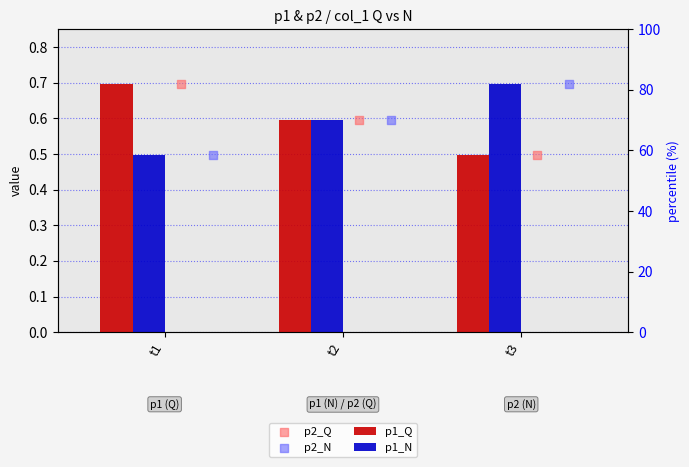

Which series has the largest Y range (max minus min)?

p1_Q